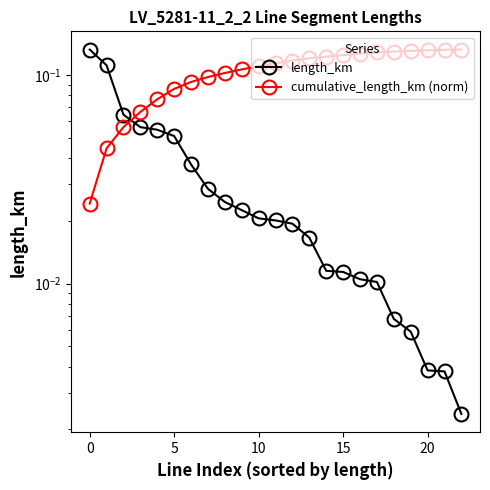

Reading right to left, extract all data points from this chart.

length_km: 0.0	0.0	0.0	0.0	0.0	0.0	0.0	0.0	0.0	0.0	0.0	0.0	0.0	0.0	0.0	0.0	0.0	0.1	0.1	0.1	0.1	0.1	0.1
cumulative_length_km (norm): 0.1	0.1	0.1	0.1	0.1	0.1	0.1	0.1	0.1	0.1	0.1	0.1	0.1	0.1	0.1	0.1	0.1	0.1	0.1	0.1	0.1	0.0	0.0